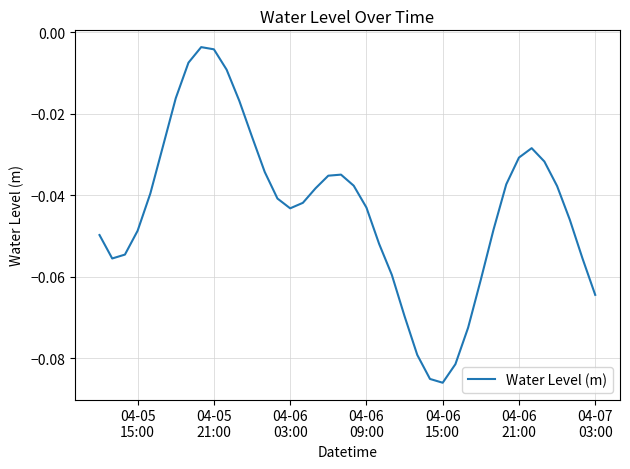

Reading left to right, what are all the values shown in this chart?

-0.0	-0.1	-0.1	-0.0	-0.0	-0.0	-0.0	-0.0	-0.0	-0.0	-0.0	-0.0	-0.0	-0.0	-0.0	-0.0	-0.0	-0.0	-0.0	-0.0	-0.0	-0.0	-0.1	-0.1	-0.1	-0.1	-0.1	-0.1	-0.1	-0.1	-0.1	-0.0	-0.0	-0.0	-0.0	-0.0	-0.0	-0.0	-0.1	-0.1